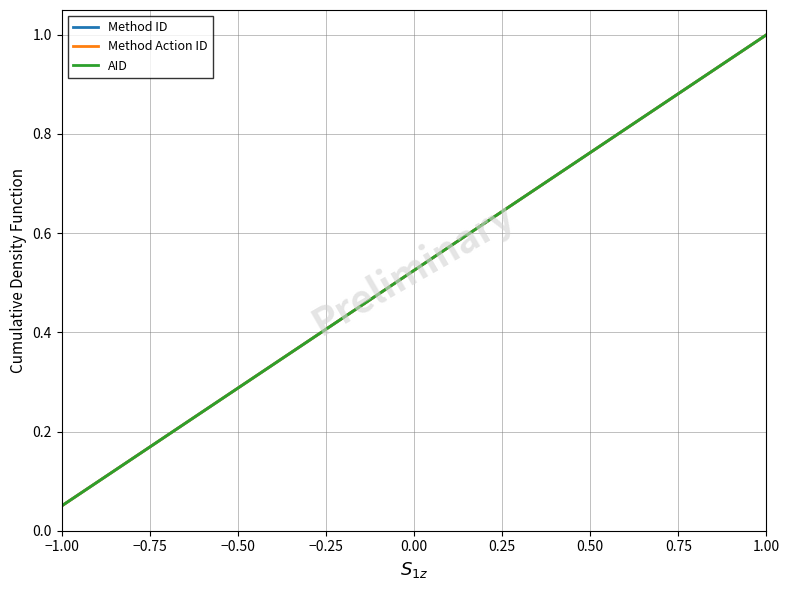

Is this an area chart (filled region under the line)?

No